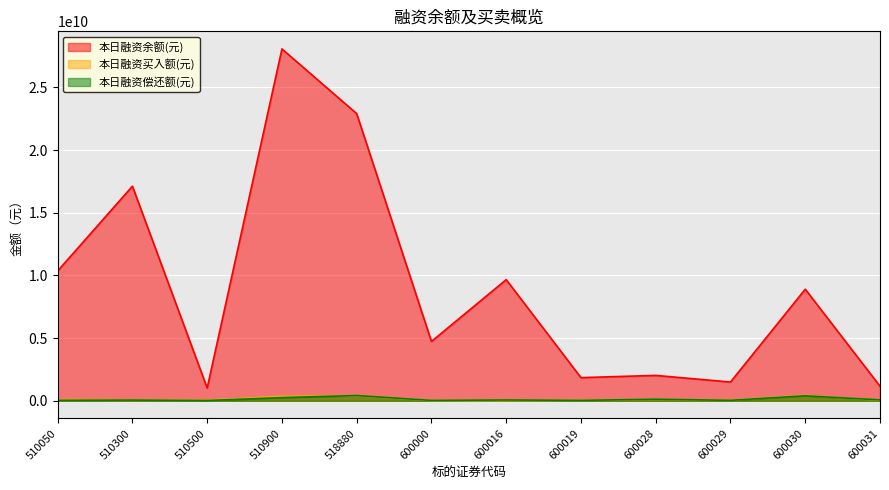

True or false: 本日融资买入额(元) has a value of 60886038 at 510300.

True